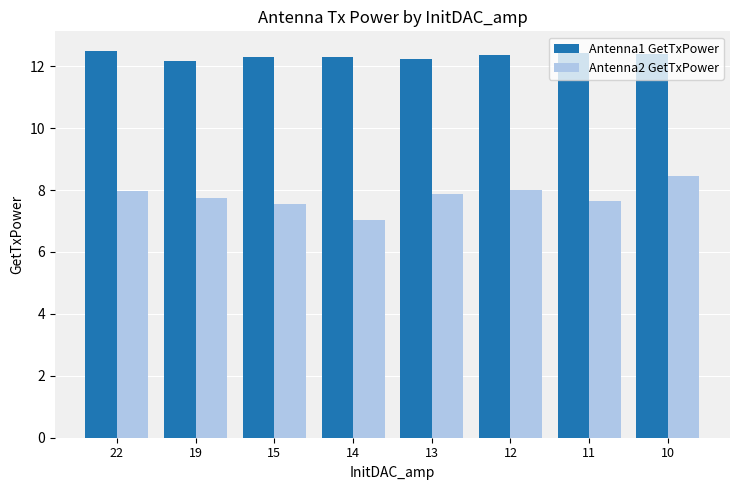

What is the smallest value displayed?

7.0